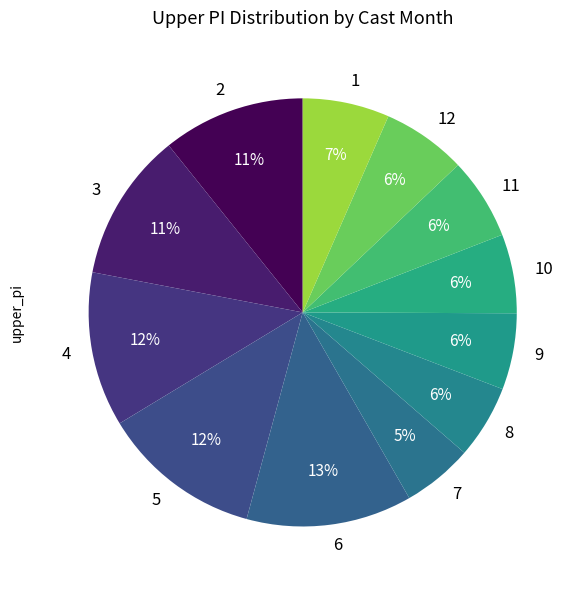

To the nearest percent, what is the average slice percentage?

8%